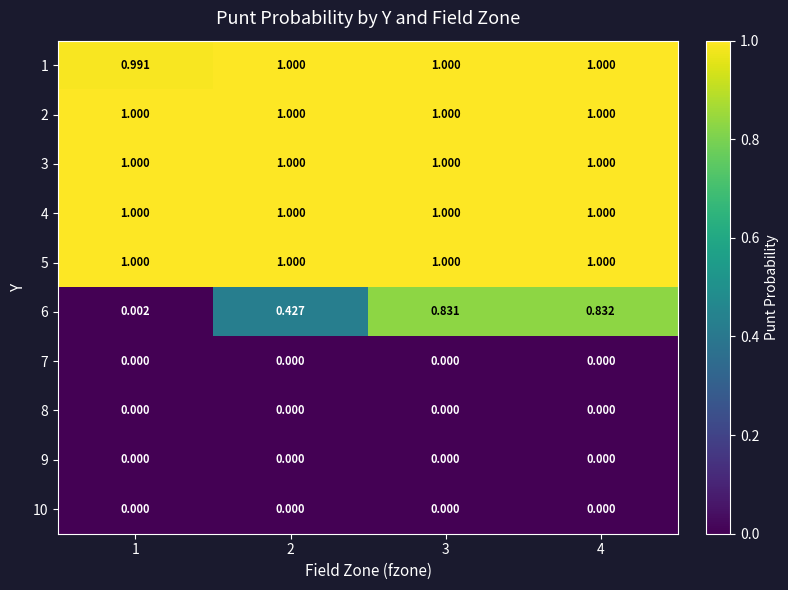

Is the value of 9 at 2 greater than the value of 6 at 4?

No